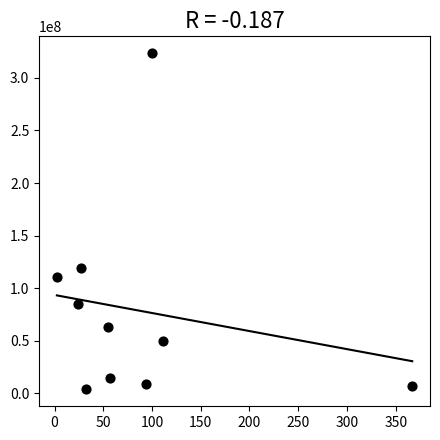

What is the range of Y values (max minus min)?

319702307